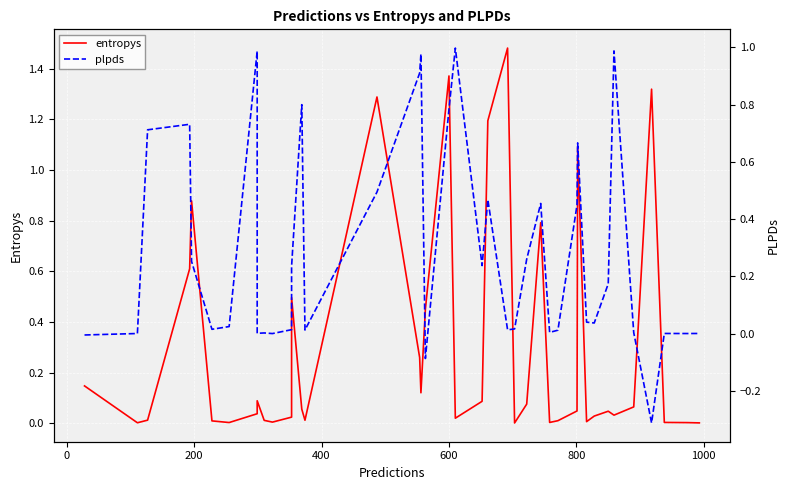

Is this an area chart (filled region under the line)?

No